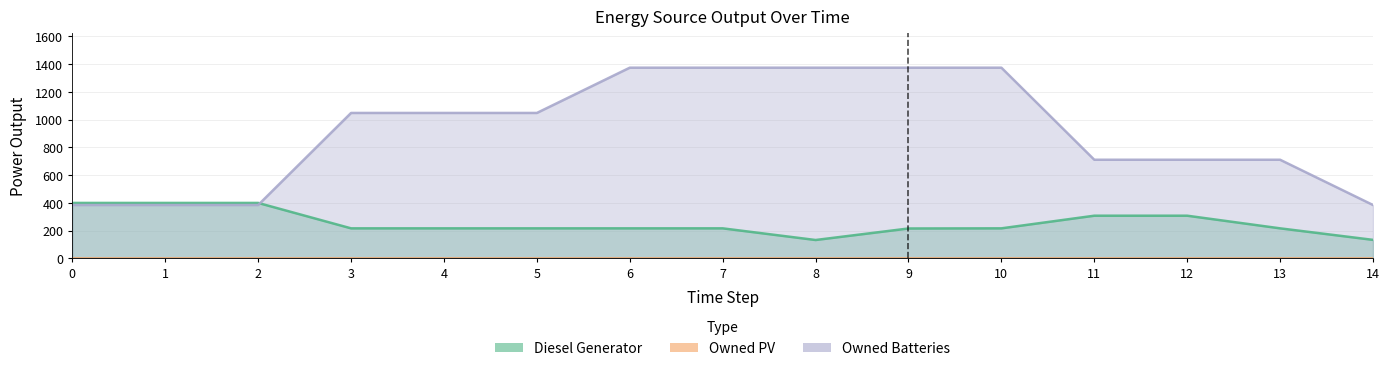

True or false: Owned Batteries has more than 0 points higher than both neighbors.

False